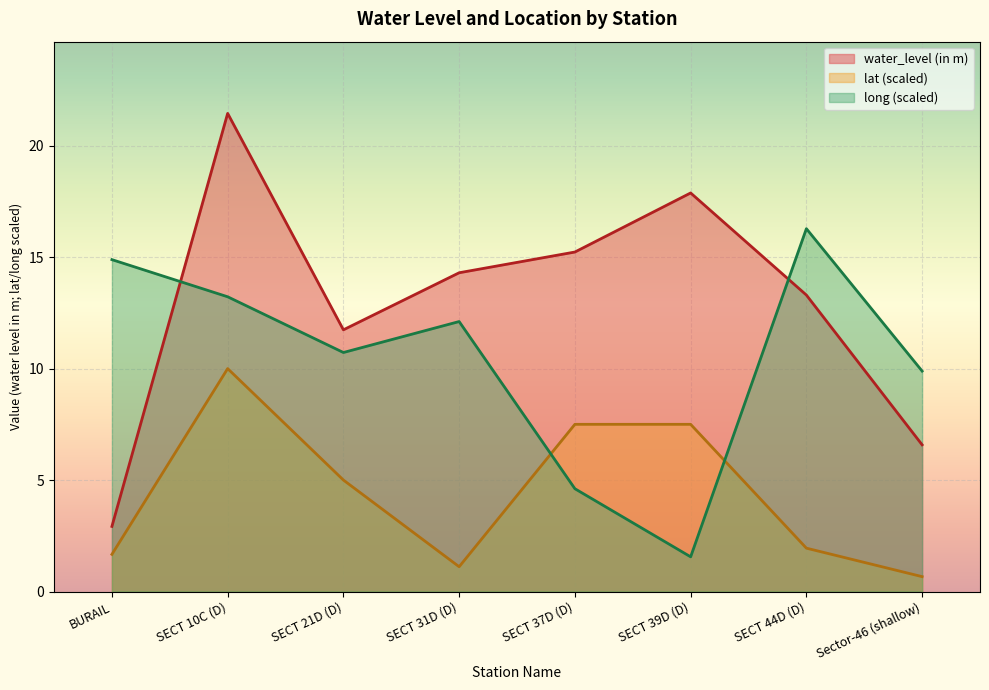

True or false: lat has a value of 6.4 at SECT 10C (D).

False